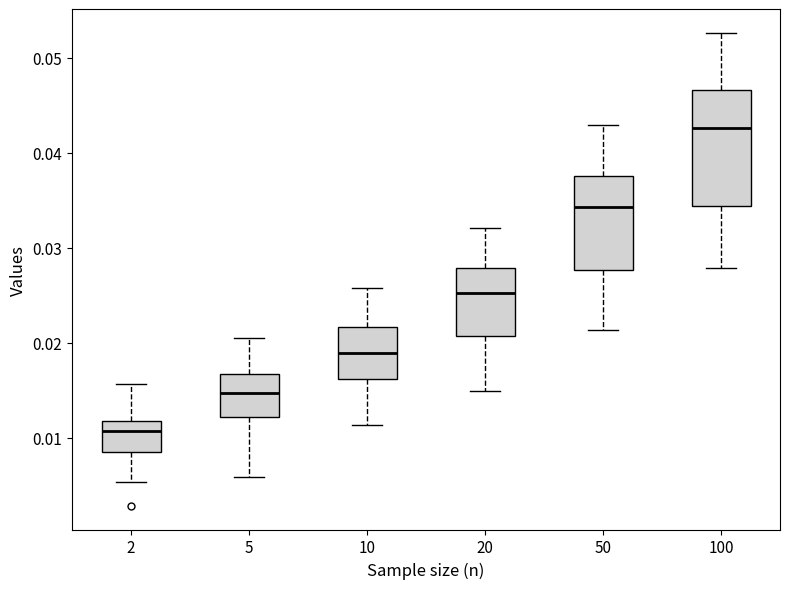

Comparing the boxes themselves (not the whiskers), which one is the tallest?

100